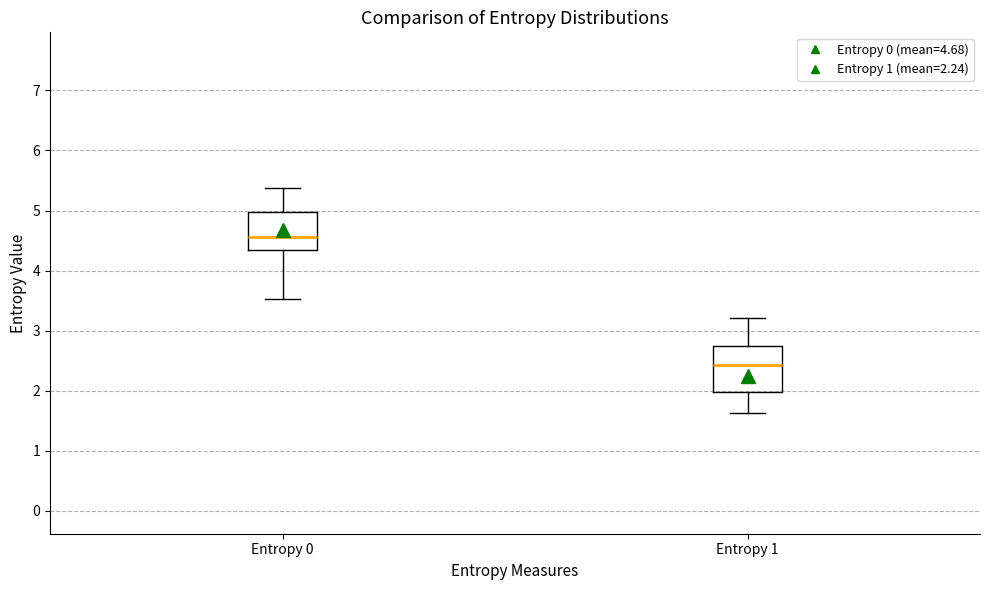

Which box is the tallest, from its lower edge to its upper edge?

Entropy 1